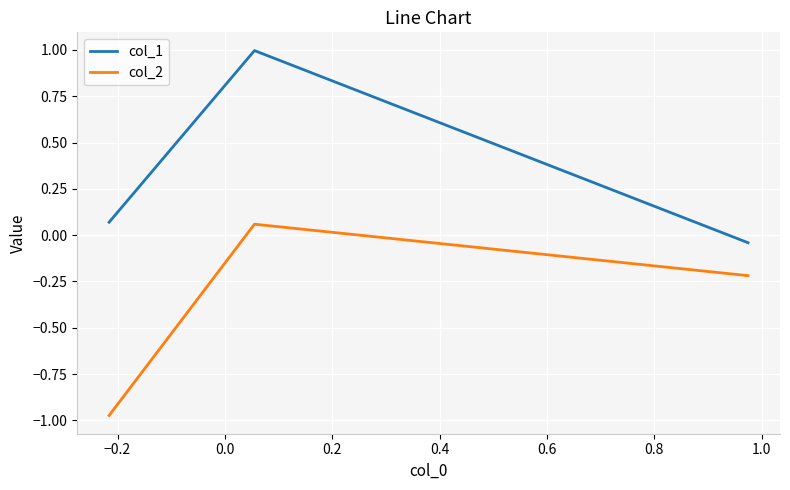

List the series in order of their overall mean, highest first.

col_1, col_2